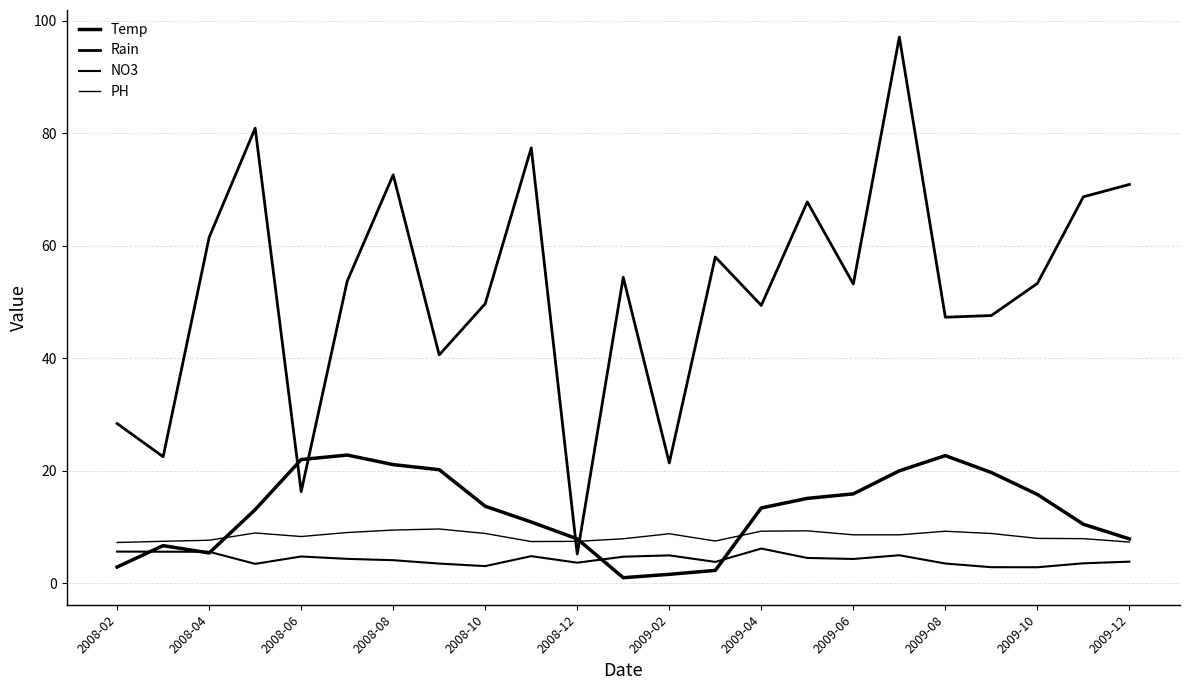

Is this an area chart (filled region under the line)?

No